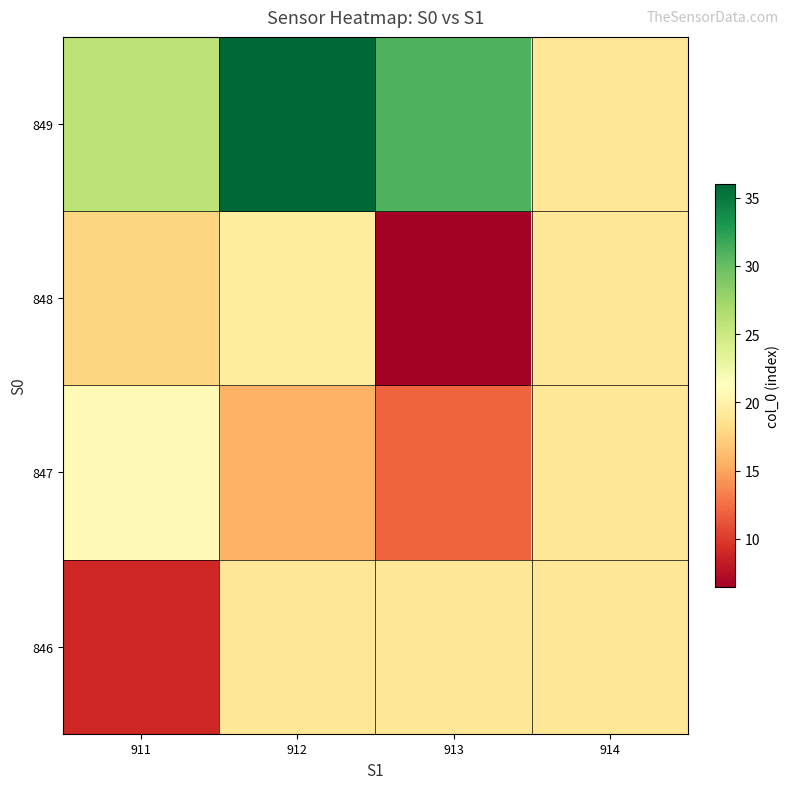

At how many categories does at least one series exceed 29?

2